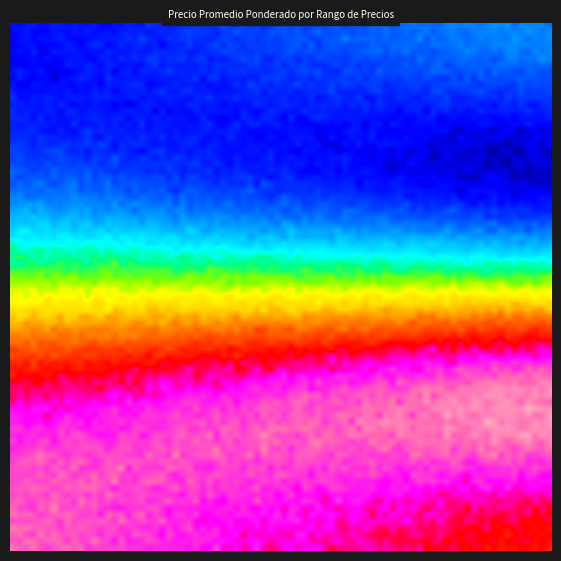

Count the number of categories in the chart.

16